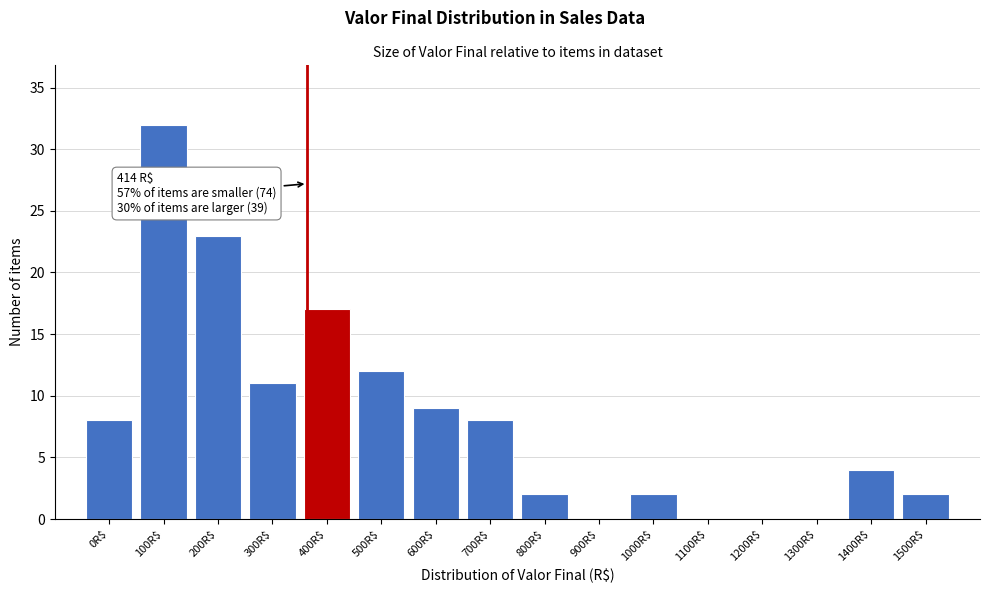

The chart shows a value of 32 at 100R$. True or false?

True